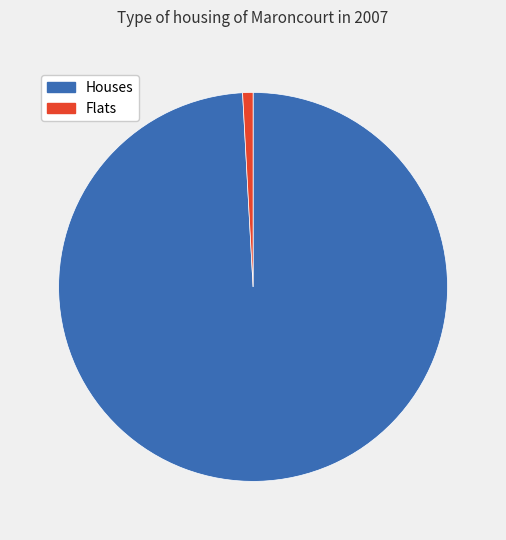

Does any single category account for the majority?

Yes